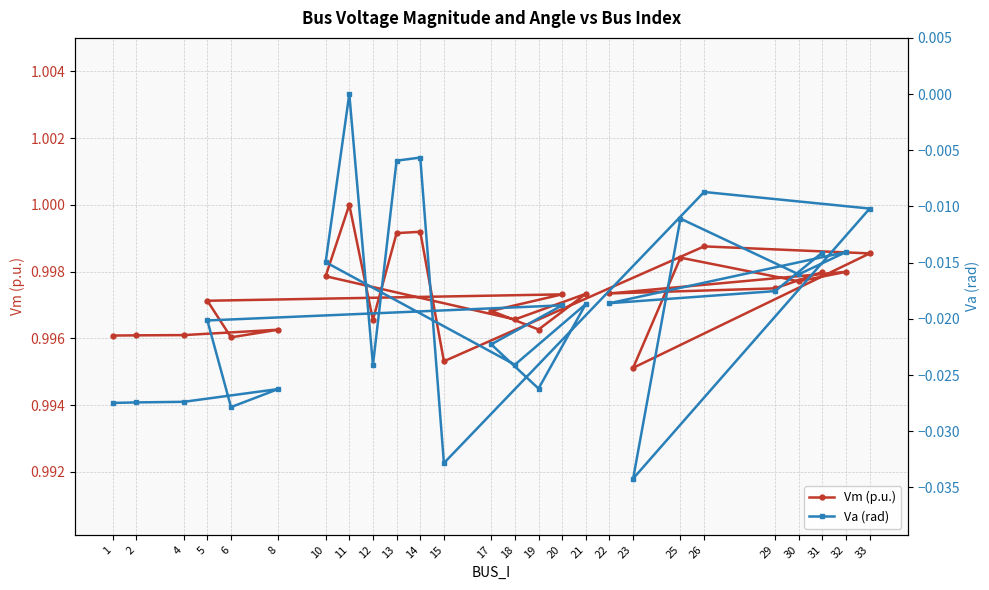

Which series has the largest total across all categories?

Vm (p.u.)